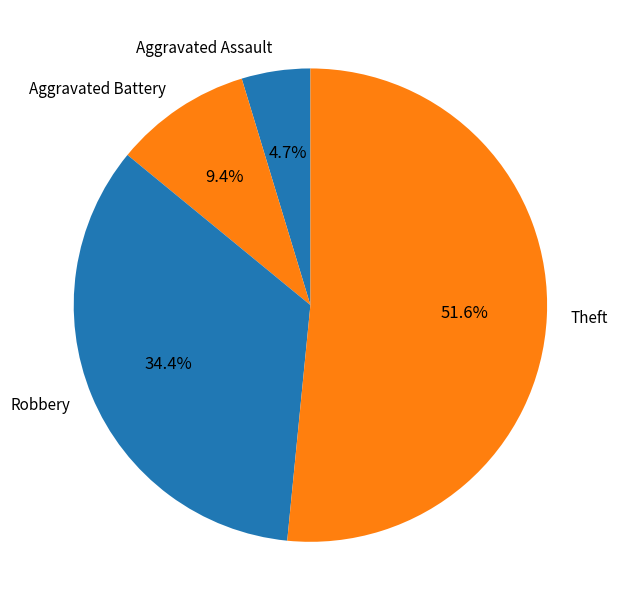

Which slice is the smallest?

Aggravated Assault